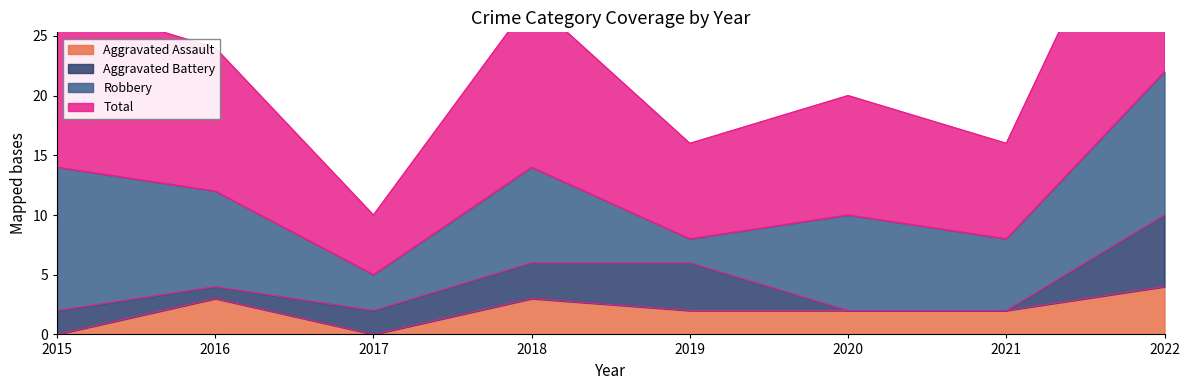

The Aggravated Assault series shows 0 at 2015. True or false?

True